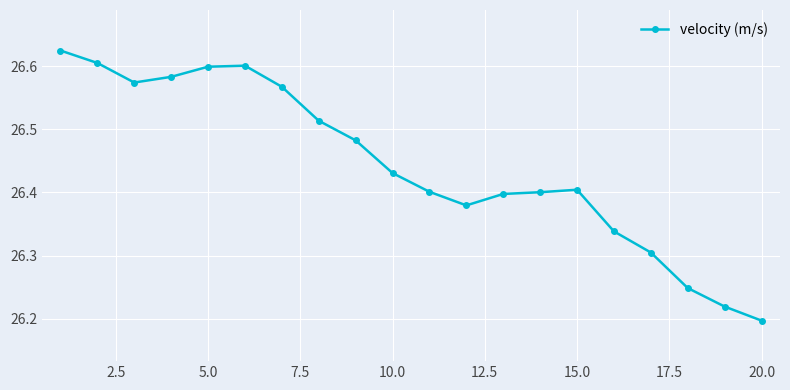

What is the difference between the second highest and second lowest values?

0.4